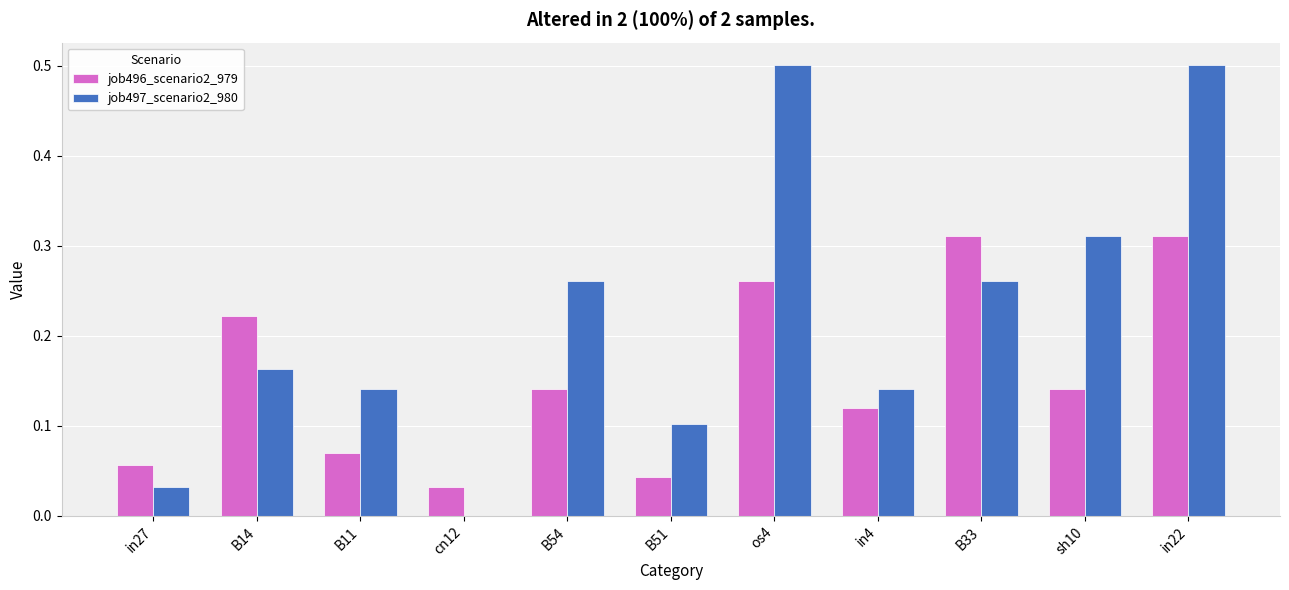

What is the maximum value shown in the chart?

0.5